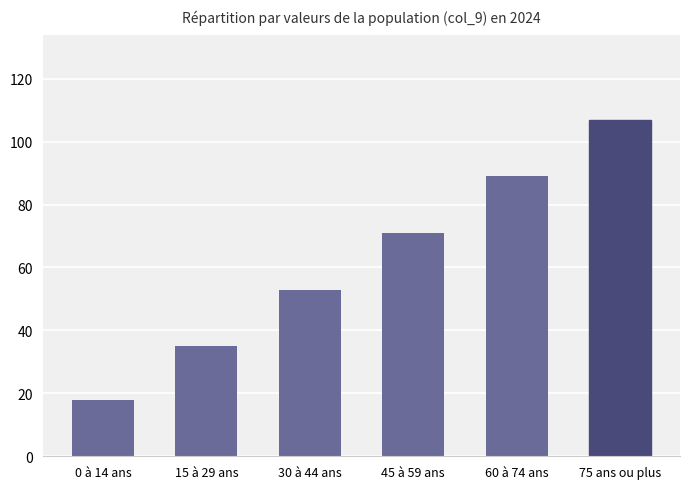

What position from the right is 60 à 74 ans?

2